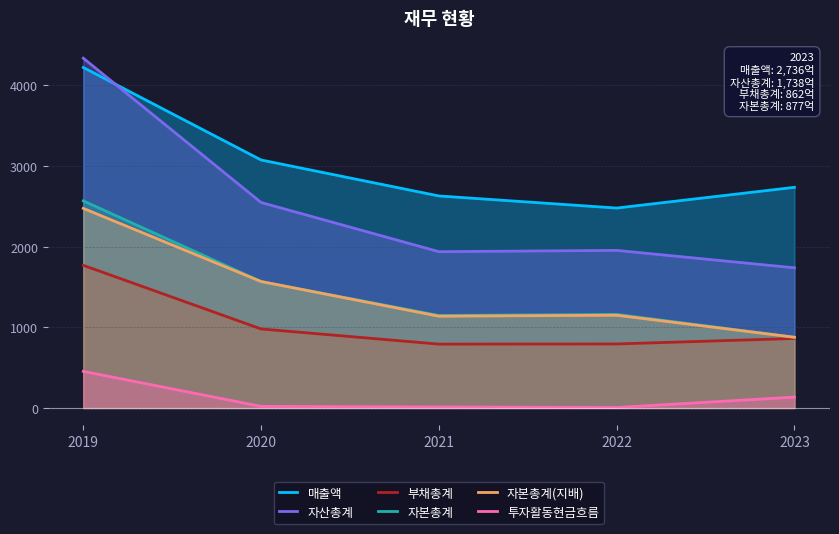

Rank the series by their maximum value, from highest to lowest.

자산총계, 매출액, 자본총계, 자본총계(지배), 부채총계, 투자활동현금흐름